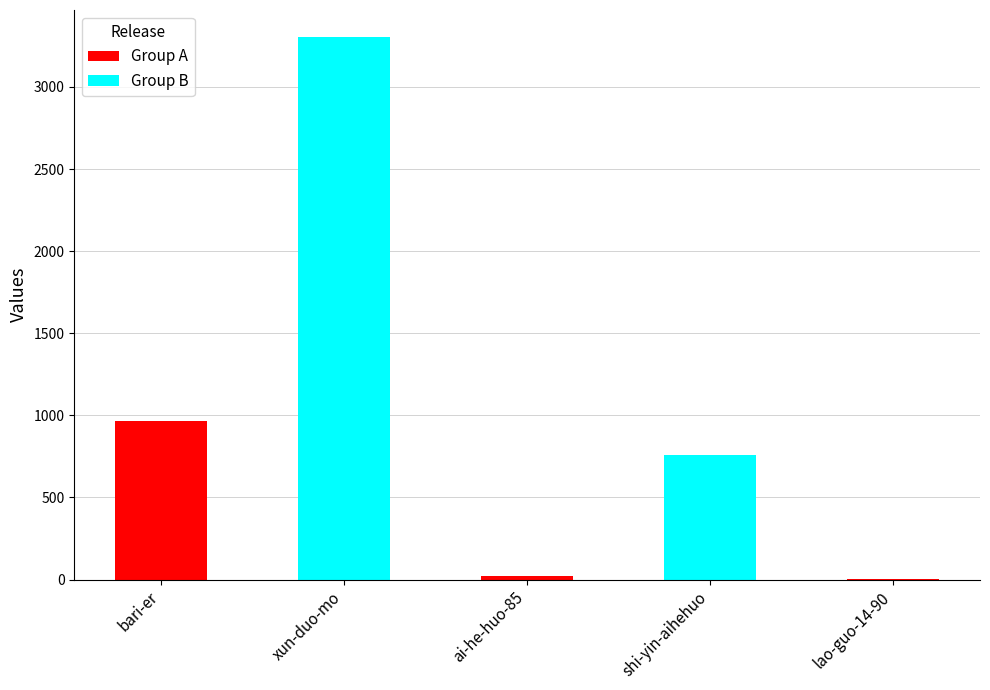

What is the ratio of the value at shi-yin-aihehuo to the value at lao-guo-14-90?

189.2